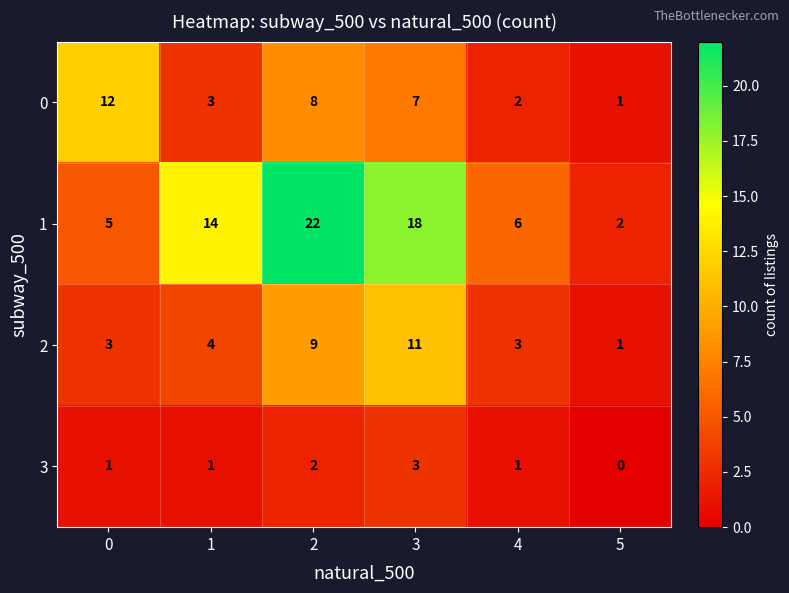

How many data points does each series have?

6